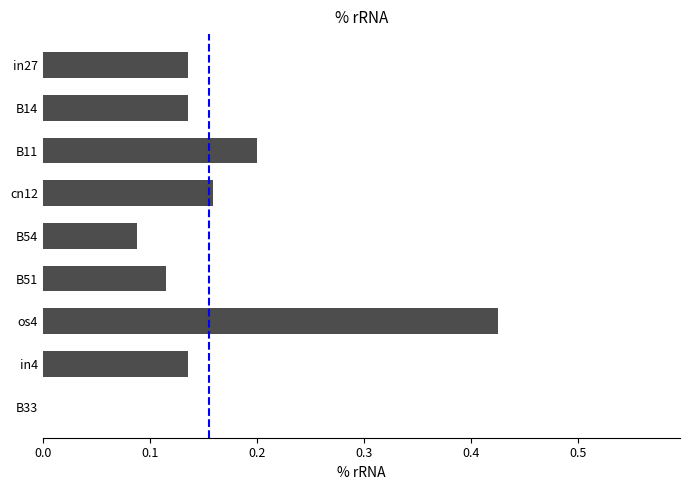

What is the change in value from B54 to os4?

+0.3